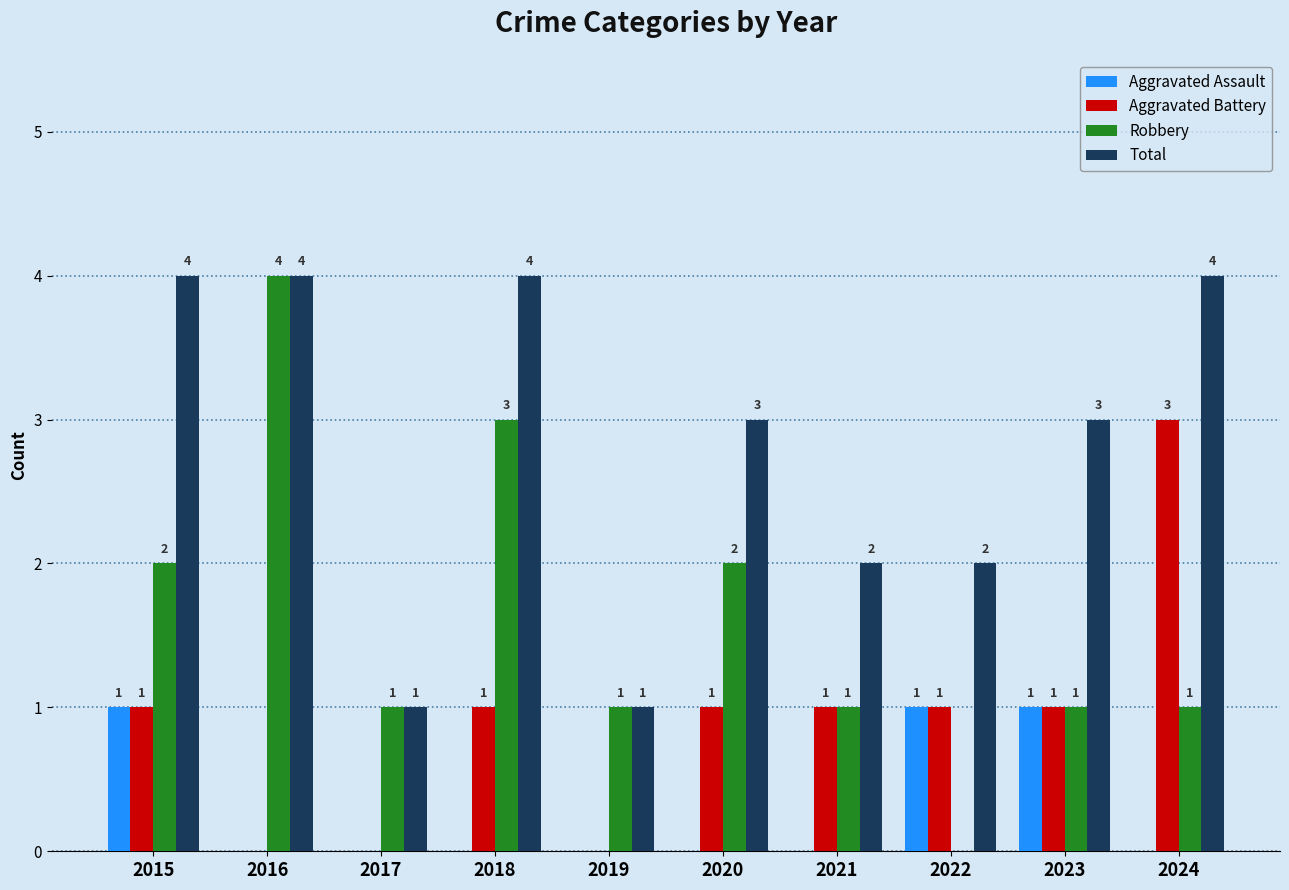

Reading left to right, transcribe all the data shown in this chart.

Aggravated Assault: 1	0	0	0	0	0	0	1	1	0
Aggravated Battery: 1	0	0	1	0	1	1	1	1	3
Robbery: 2	4	1	3	1	2	1	0	1	1
Total: 4	4	1	4	1	3	2	2	3	4